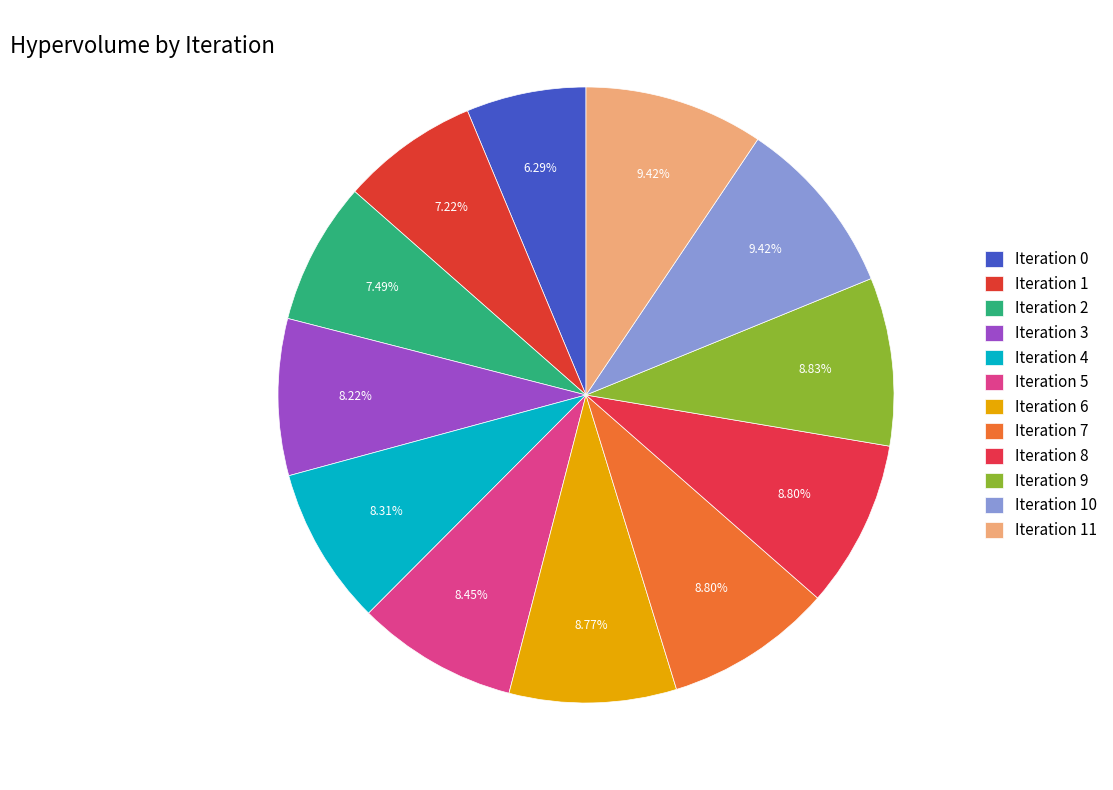

To the nearest percent, what is the combined percentage of Iteration 7 and Iteration 1?

16%